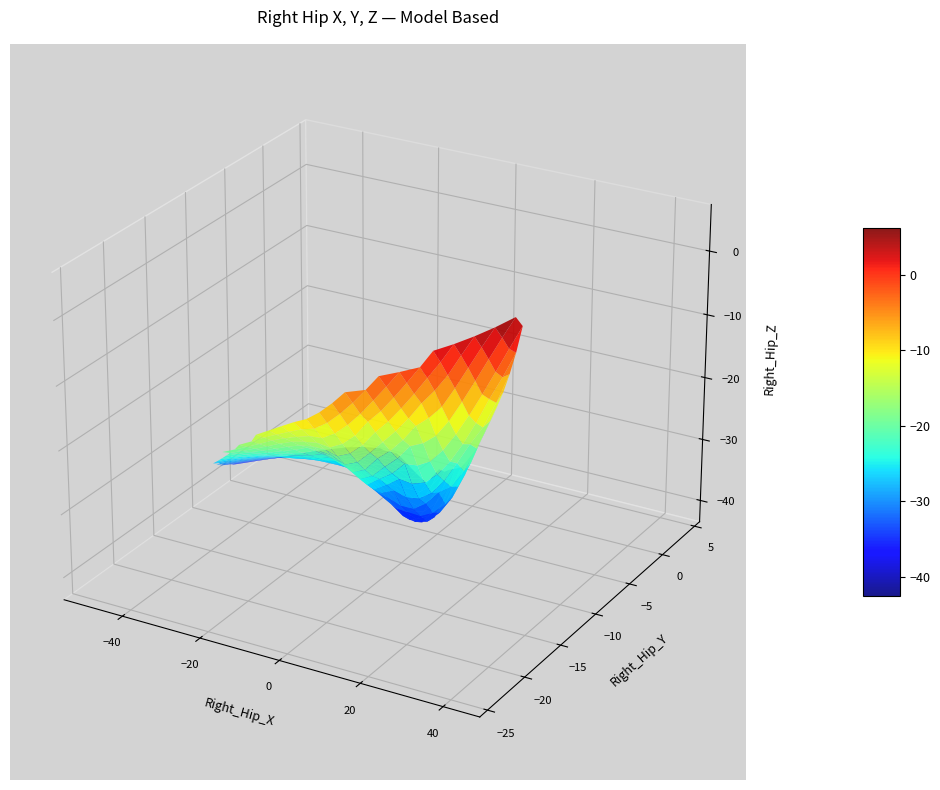

Reading left to right, list all the values displayed in this chart.

Right_Hip_X: -4.5	-3.5	-2.5	-1.5	-0.7	0.0	0.6	1.0	1.2	1.3	1.1	0.8	0.4	-0.2	-1.0	-2.0	-3.3	-5.0	-7.3	-10.3	-14.1	-18.7	-24.0	-29.8	-35.7	-41.1	-45.5	-48.2	-48.6	-46.5	-41.5	-33.8	-23.9	-12.1	1.0	14.6	28.4	42.1
Right_Hip_Y: -12.8	-13.2	-13.6	-13.9	-14.1	-14.2	-14.2	-14.1	-13.9	-13.6	-13.2	-12.8	-12.3	-11.7	-11.0	-10.2	-9.1	-7.7	-5.9	-3.9	-1.7	0.4	2.2	3.4	3.8	3.2	1.5	-1.2	-4.8	-9.0	-13.5	-17.7	-21.1	-23.3	-24.0	-22.9	-20.0	-15.6
Right_Hip_Z: -27.9	-27.7	-27.6	-27.6	-27.6	-27.6	-27.7	-27.9	-28.2	-28.7	-29.3	-30.1	-31.0	-32.1	-33.2	-34.2	-35.2	-36.0	-36.7	-37.5	-38.3	-39.2	-40.3	-41.5	-42.5	-43.0	-42.9	-41.8	-39.5	-36.0	-31.3	-25.8	-19.6	-13.1	-6.8	-1.0	4.0	8.0